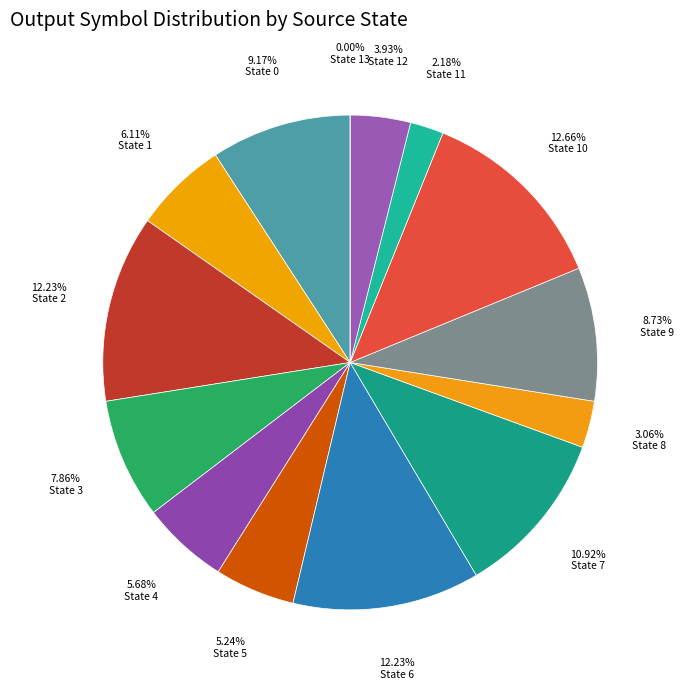

Does any single category account for the majority?

No